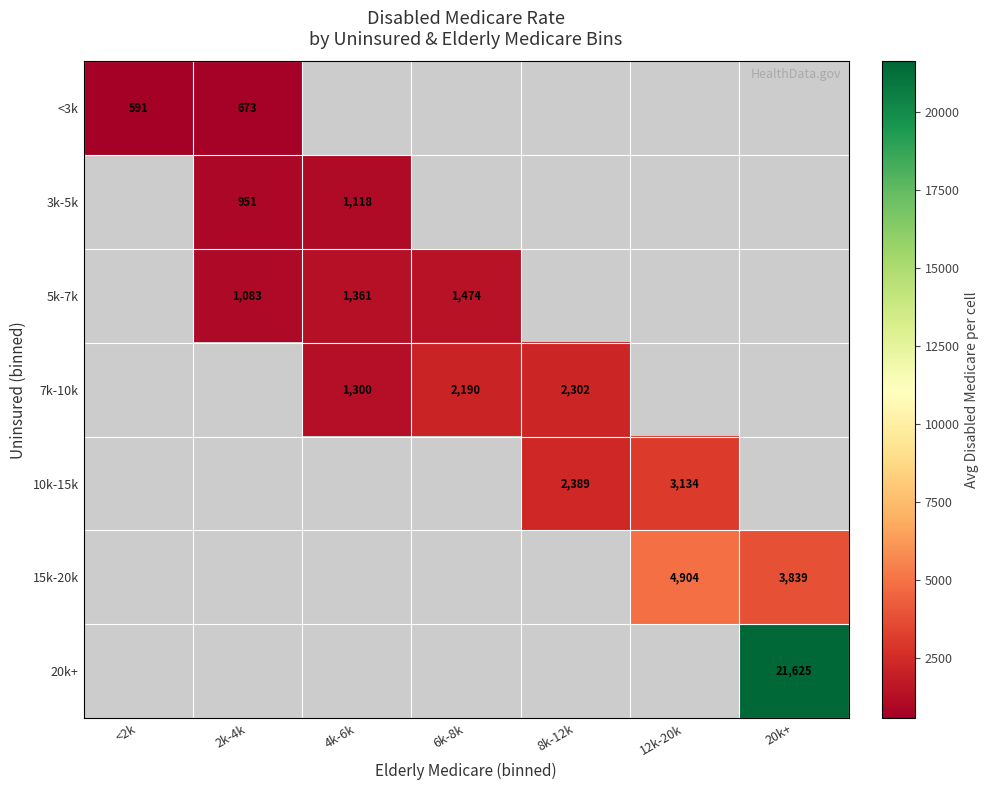

The 3k-5k series shows 1527.2 at 4k-6k. True or false?

False